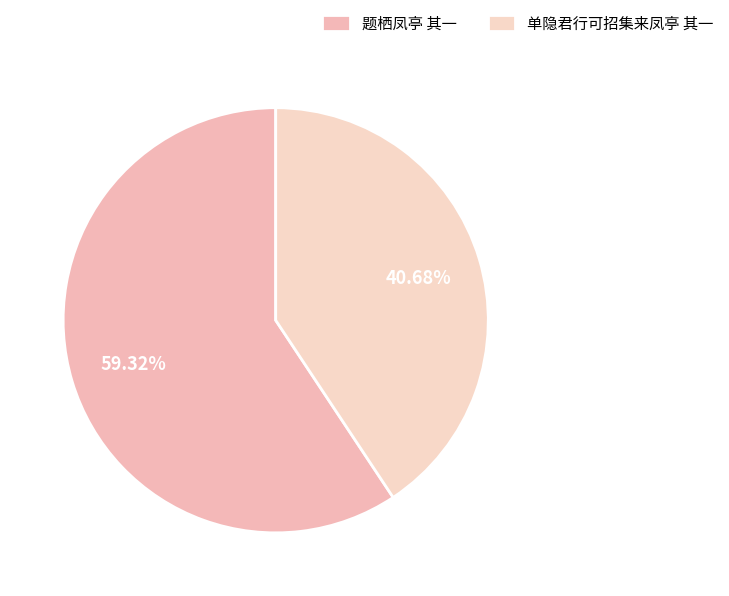

Is it true that 单隐君行可招集来凤亭 其一 is 27% of the pie?

False